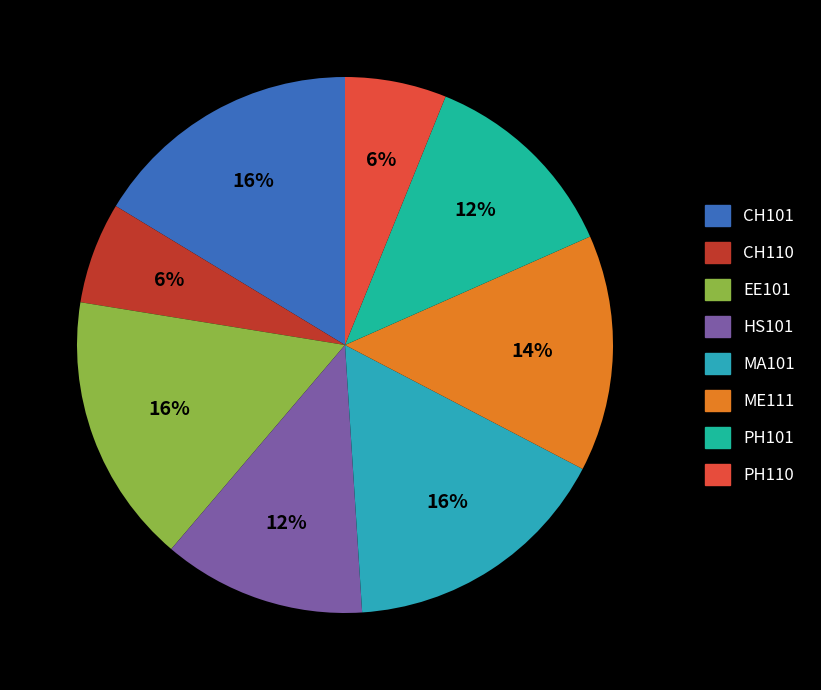

How much of the chart is everything except CH101?

83.7%